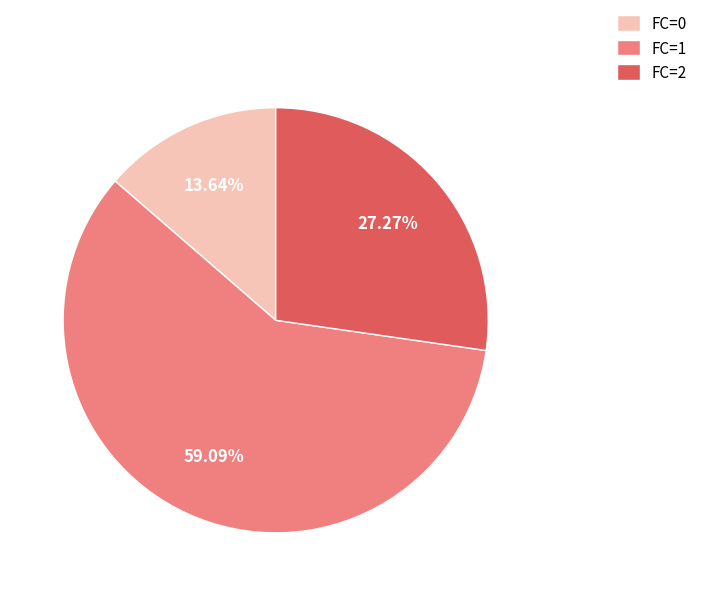

What is the ratio of the value at FC=2 to the value at FC=0?

2.0